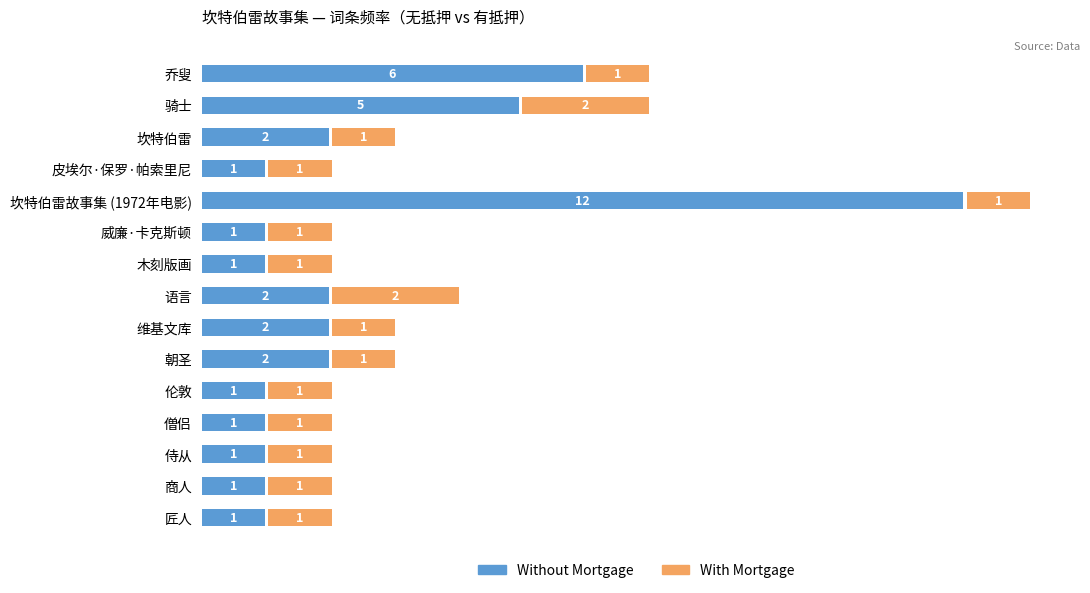

How many bars are there in each group?

2